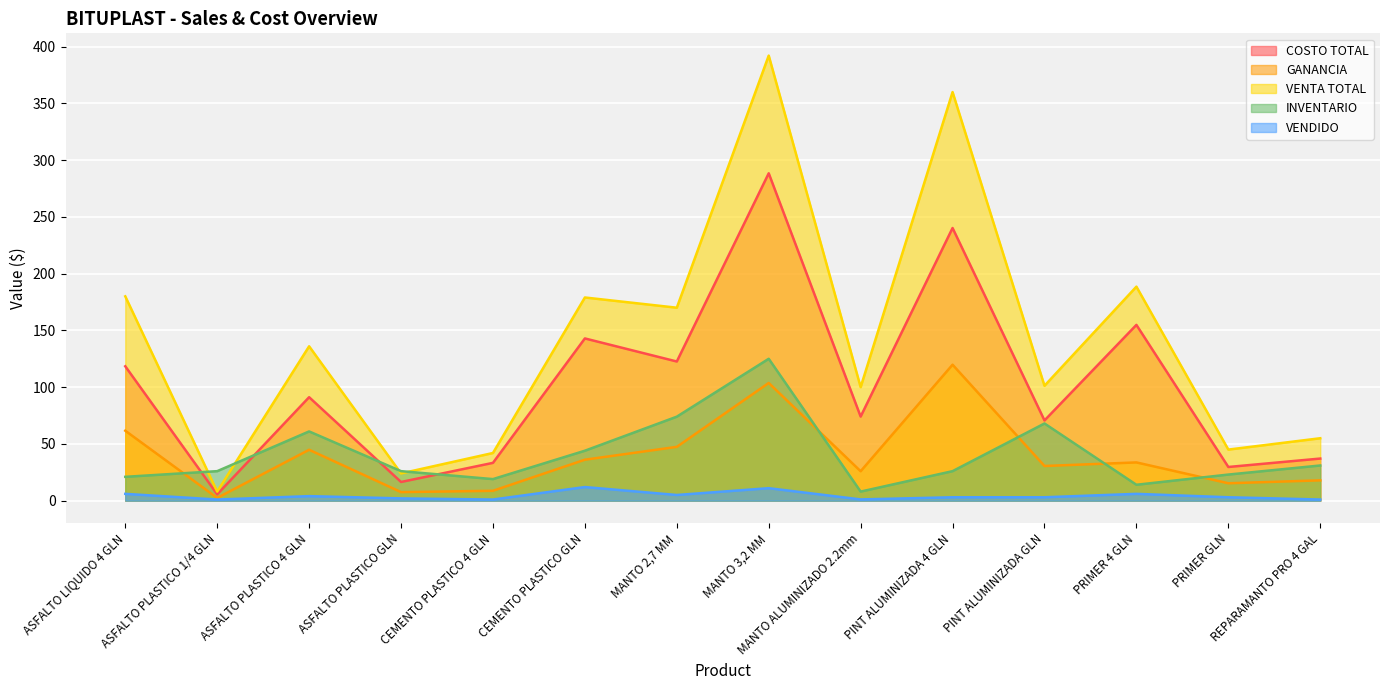

What are all the series names shown in the legend?

COSTO TOTAL, GANANCIA, VENTA TOTAL, INVENTARIO, VENDIDO